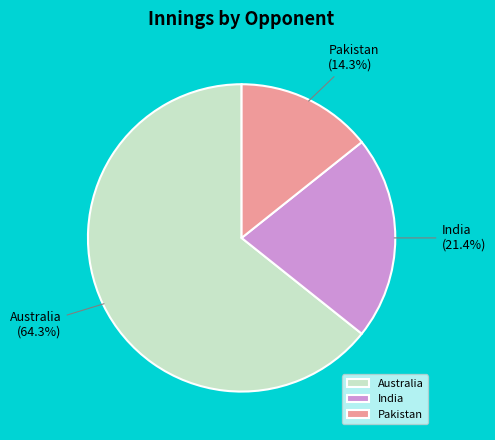

To the nearest percent, what portion does Pakistan represent?

14%